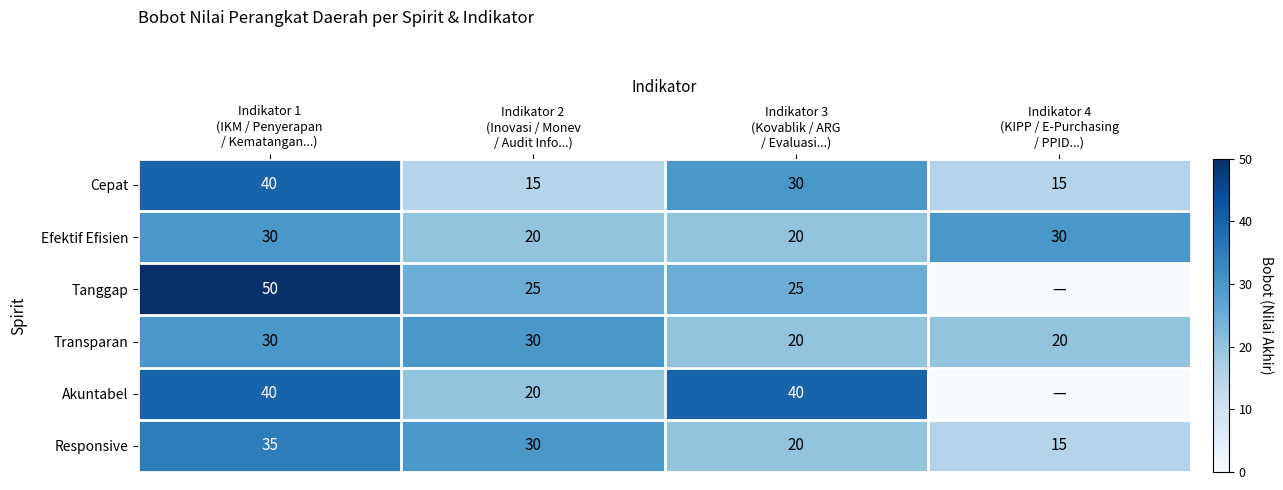

At which category is the sum across all series the highest?

Indikator 1
(IKM / Penyerapan
/ Kematangan...)